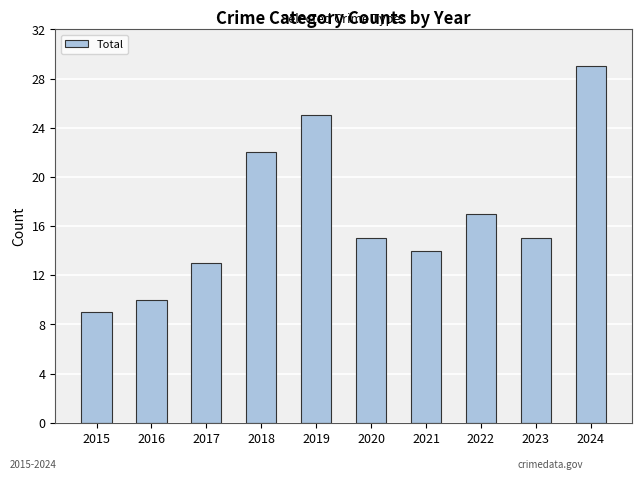

True or false: the data shows 34 at 2018.

False